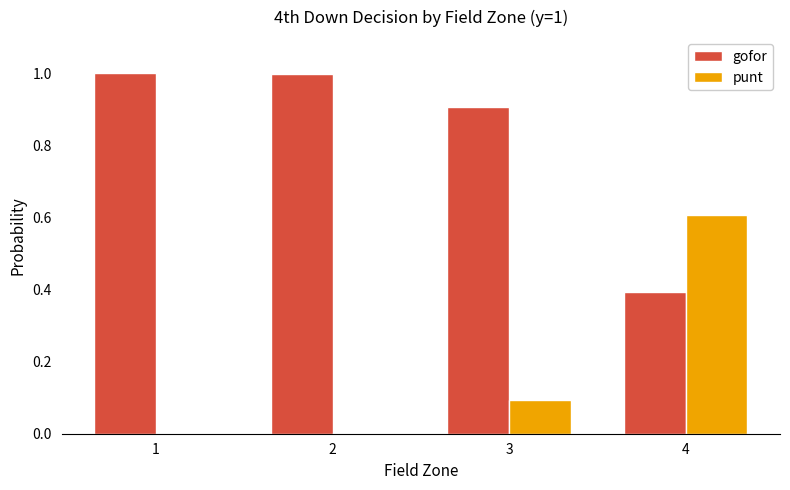

Is the value of punt at 4 greater than the value of gofor at 1?

No